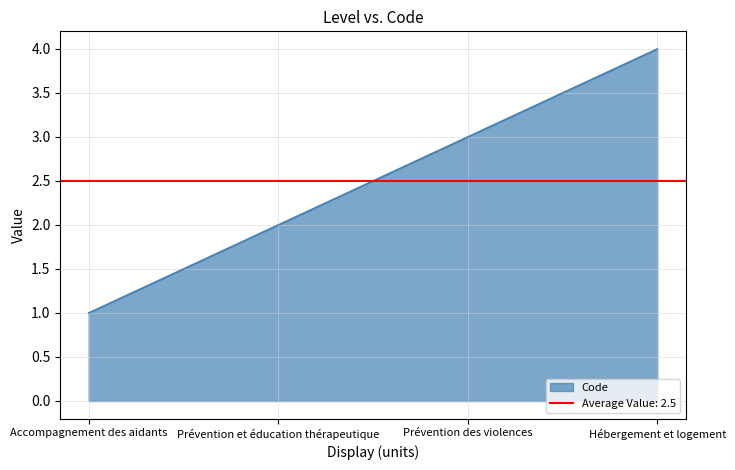

Which label corresponds to the largest value in the chart?

Hébergement et logement